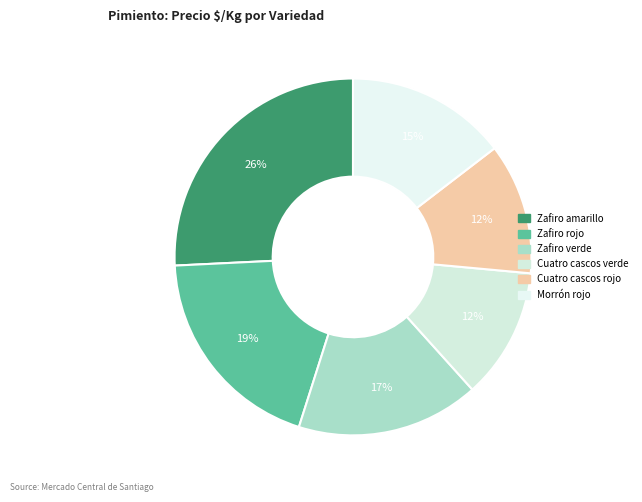

Which has a higher value, Morrón rojo or Zafiro verde?

Zafiro verde